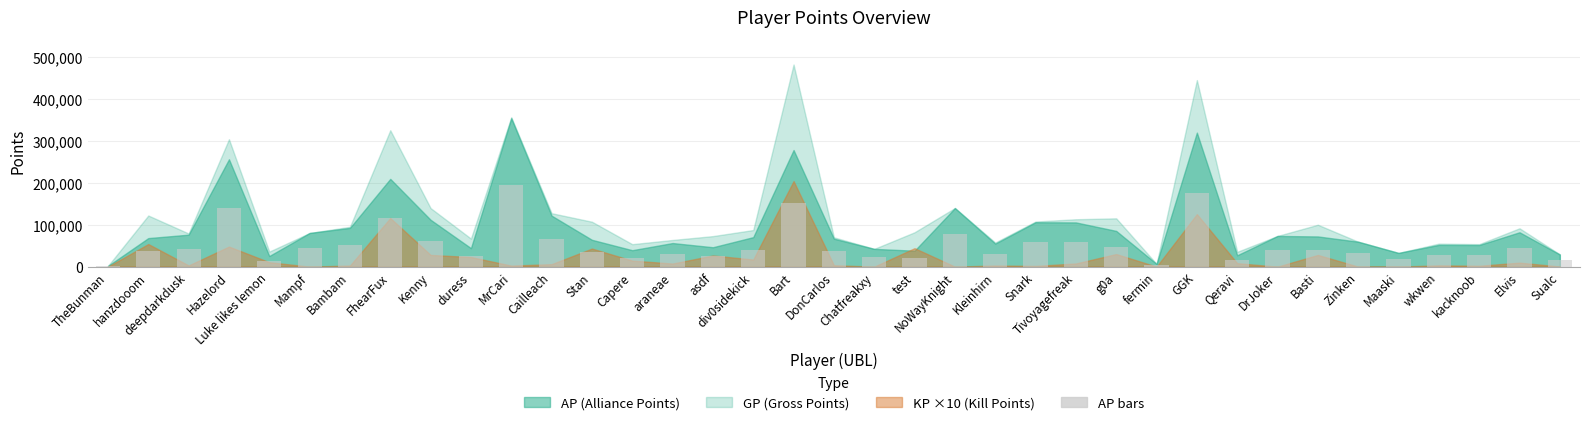

What is the change in value from Qeravi to Zinken?

+17849.7